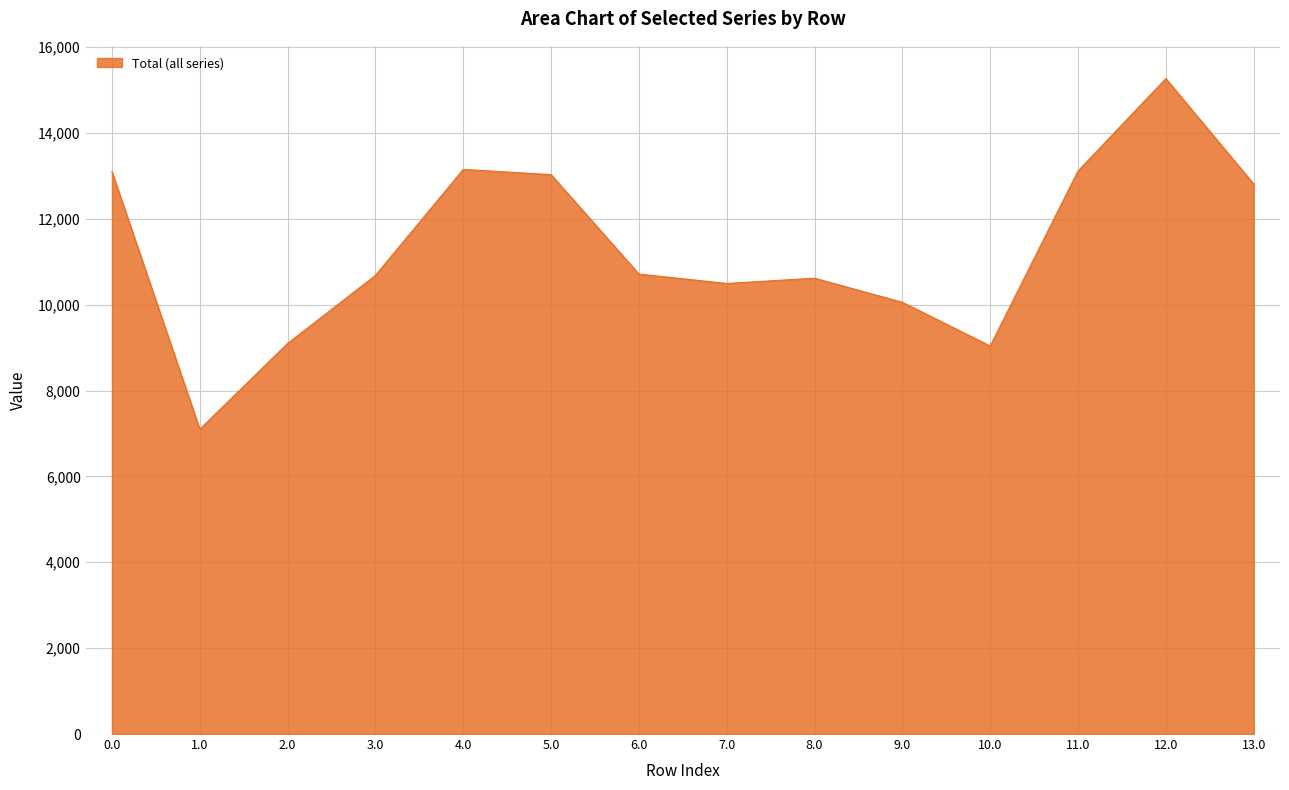

How many lines are shown in the chart?

1